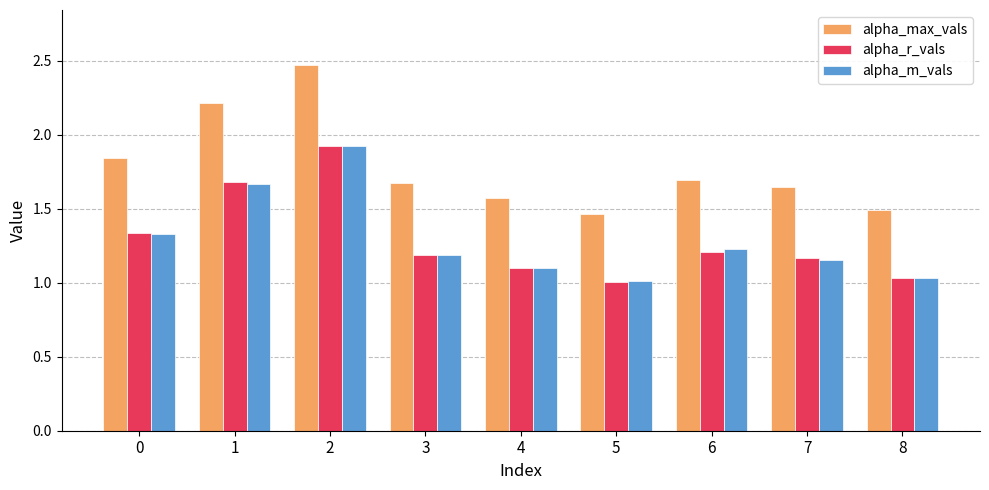

Is the value of alpha_m_vals at 2 greater than the value of alpha_r_vals at 5?

Yes